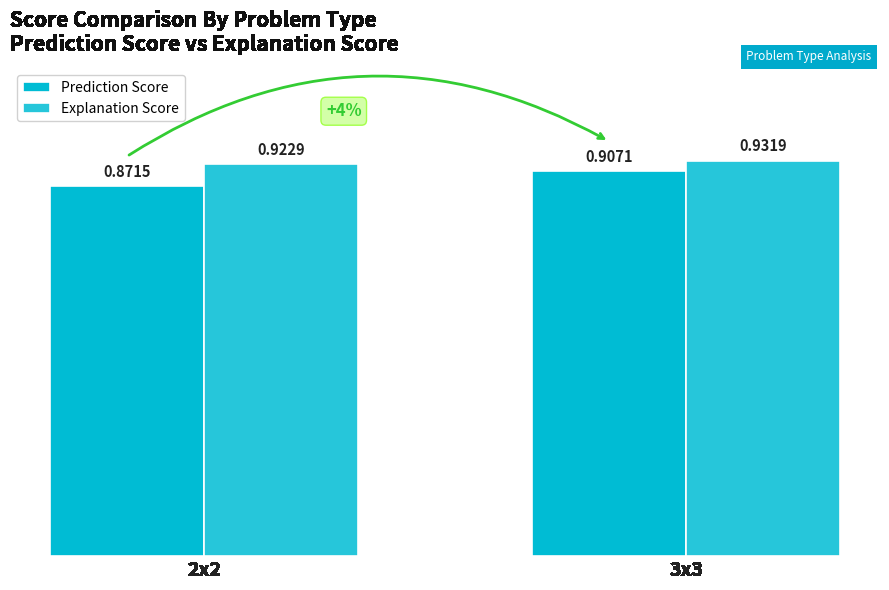

List the series in order of their peak value, lowest first.

Prediction Score, Explanation Score